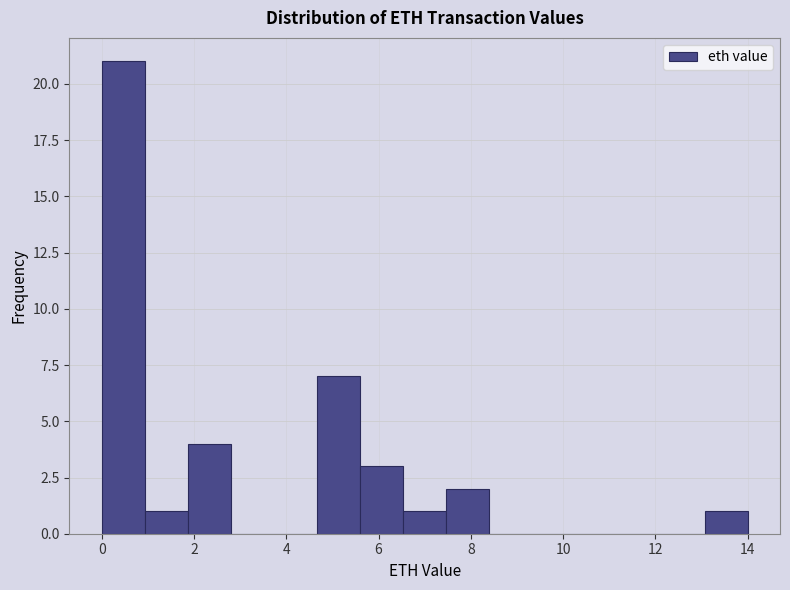

Which range on the x-axis has the tallest bar?

0.0 to 1.0